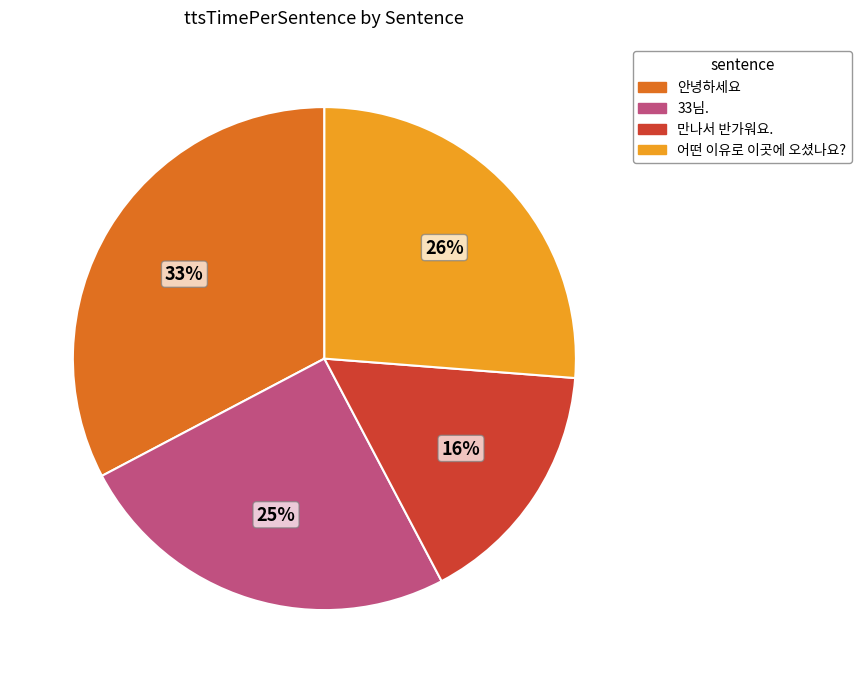

Do 33님. and 안녕하세요 together represent more than half of the pie?

Yes